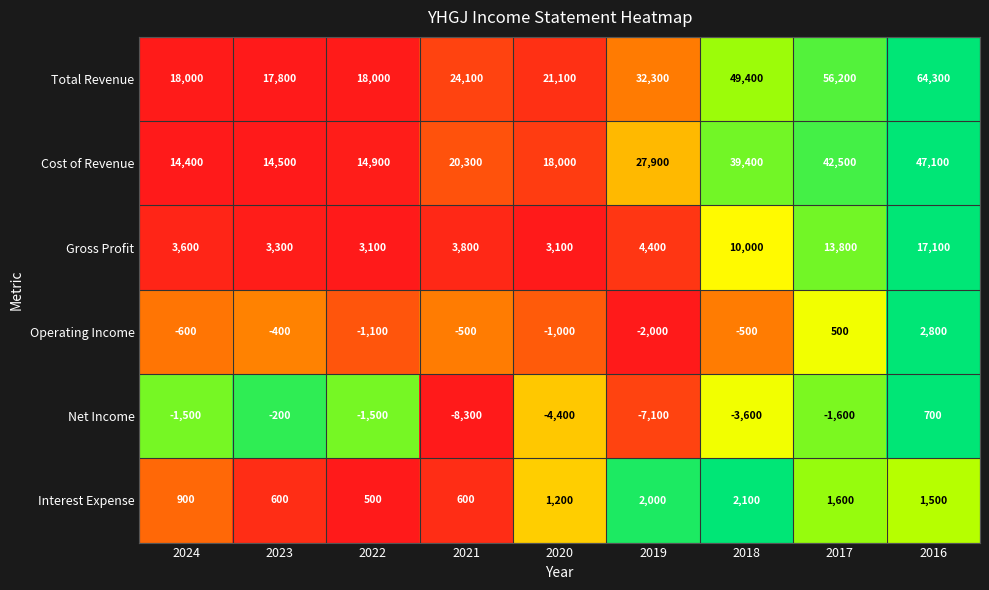

How many data points does each series have?

9